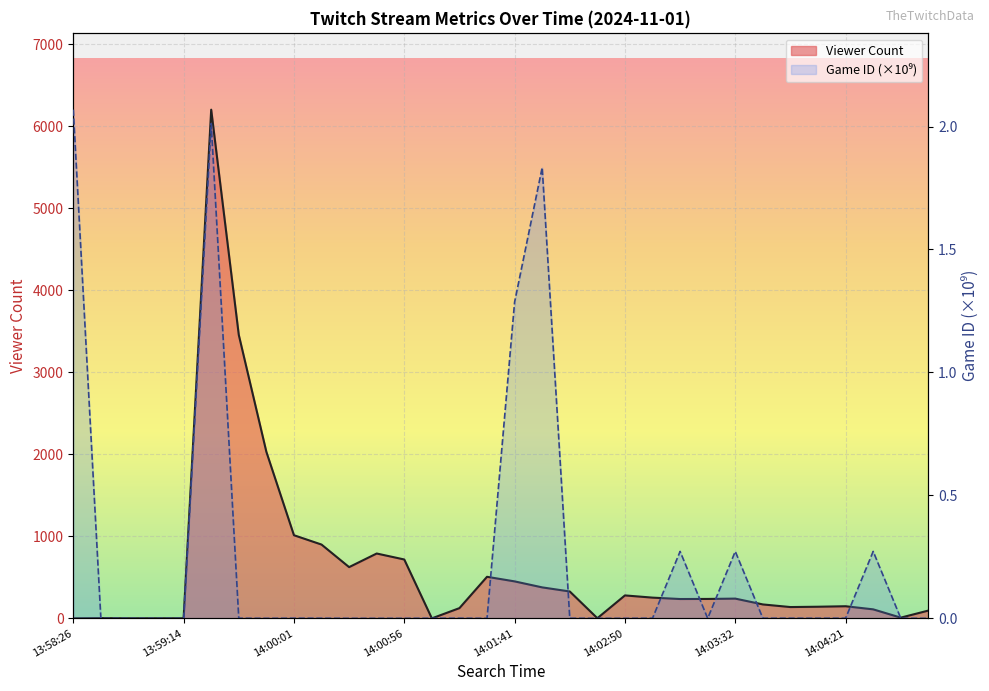

At 22, list the series in order from smallest to largest.

Game ID (×10⁹), Viewer Count